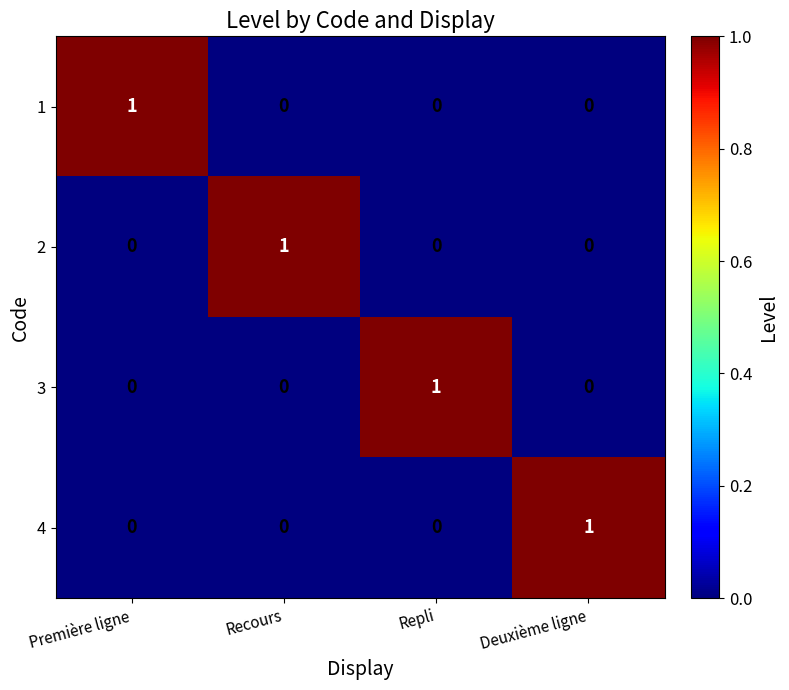

How many values in 4 are above zero?

1